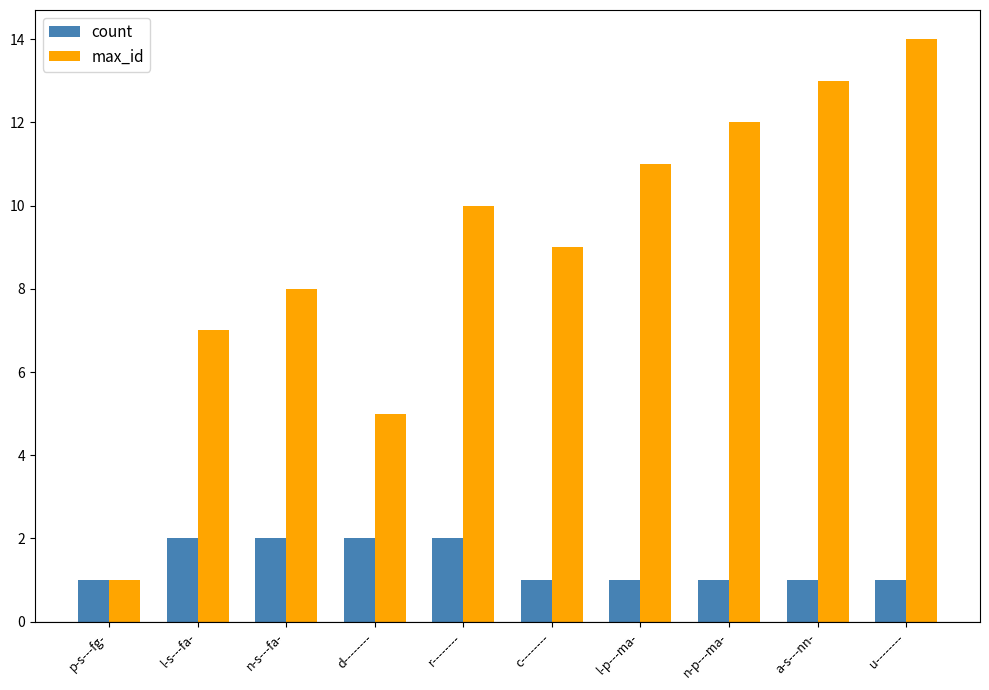

True or false: max_id has a value of 17 at r--------.

False